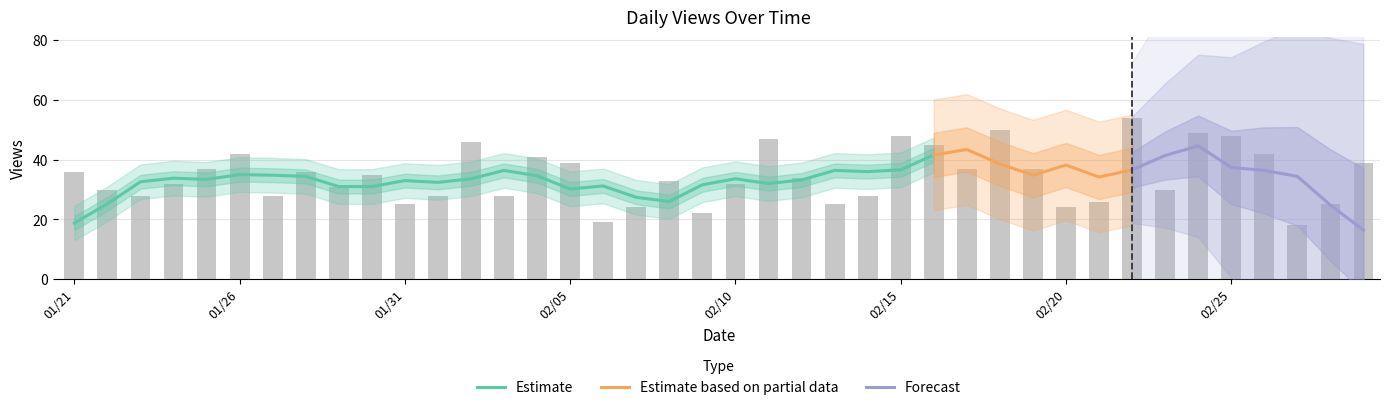

Rank the categories by value from highest to lowest.

20160222, 20160218, 20160224, 20160215, 20160225, 20160211, 20160202, 20160216, 20160126, 20160226, 20160204, 20160205, 20160229, 20160125, 20160217, 20160219, 20160121, 20160128, 20160130, 20160212, 20160208, 20160124, 20160210, 20160129, 20160122, 20160223, 20160123, 20160127, 20160201, 20160203, 20160214, 20160221, 20160131, 20160213, 20160228, 20160207, 20160220, 20160209, 20160206, 20160227